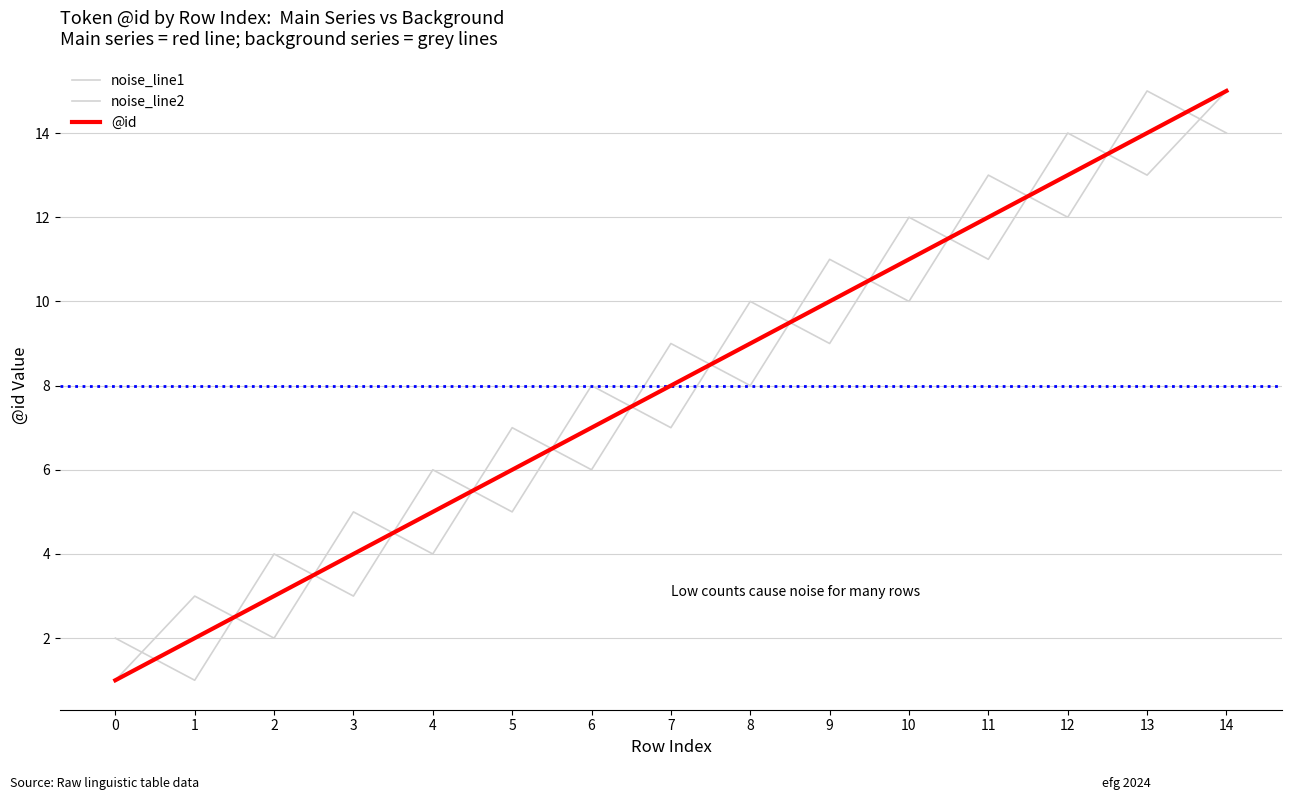

At which category is the sum across all series the highest?

14